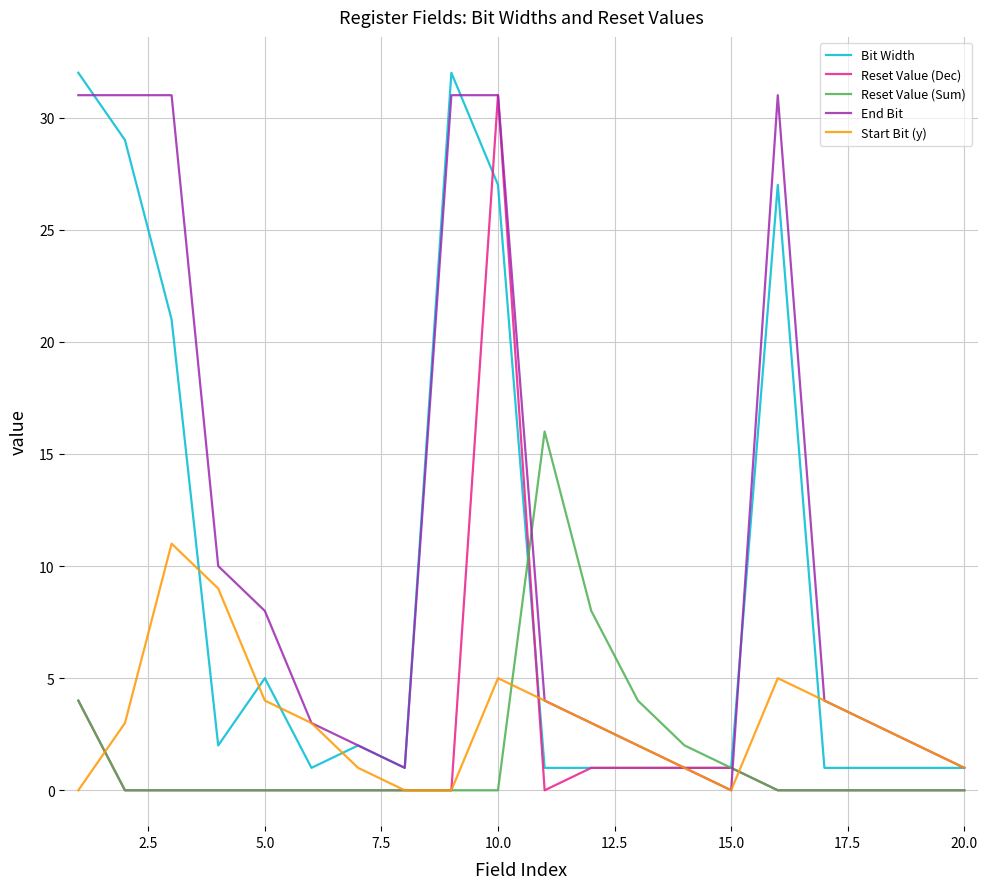

What is the maximum value shown in the chart?

32